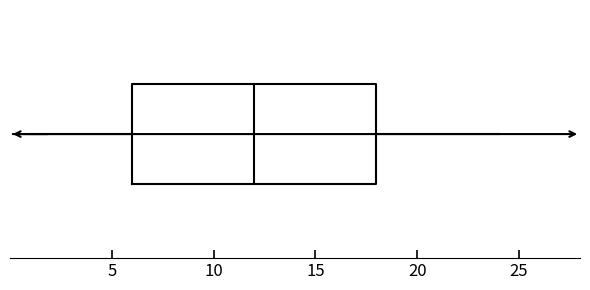

Transcribe this box plot: give where the median line is, the range the box spans, and where the two whiskers end, as read against the x-axis. The values are not printed on the chart, so give them approximately, as read against the axis.

median 12, box 6 to 18, whiskers 1 to 24